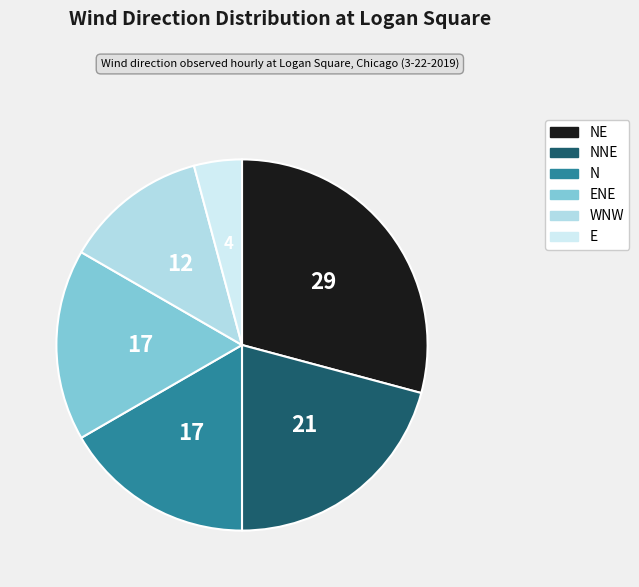

How many segments does this pie chart have?

6